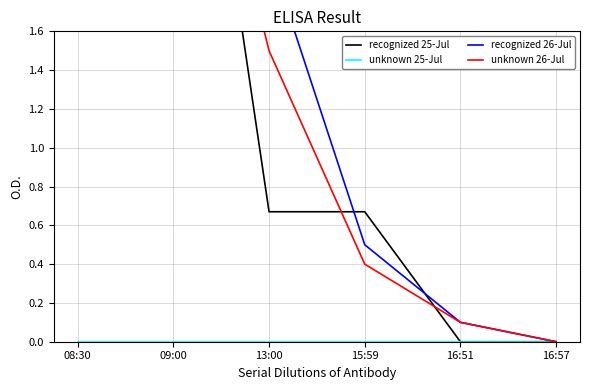

Reading left to right, extract all data points from this chart.

recognized 25-Jul: 4.0	4.0	0.7	0.7	0.0	0.0
unknown 25-Jul: 0.0	0.0	0.0	0.0	0.0	0.0
recognized 26-Jul: 6.0	4.0	2.0	0.5	0.1	0.0
unknown 26-Jul: 5.0	3.5	1.5	0.4	0.1	0.0